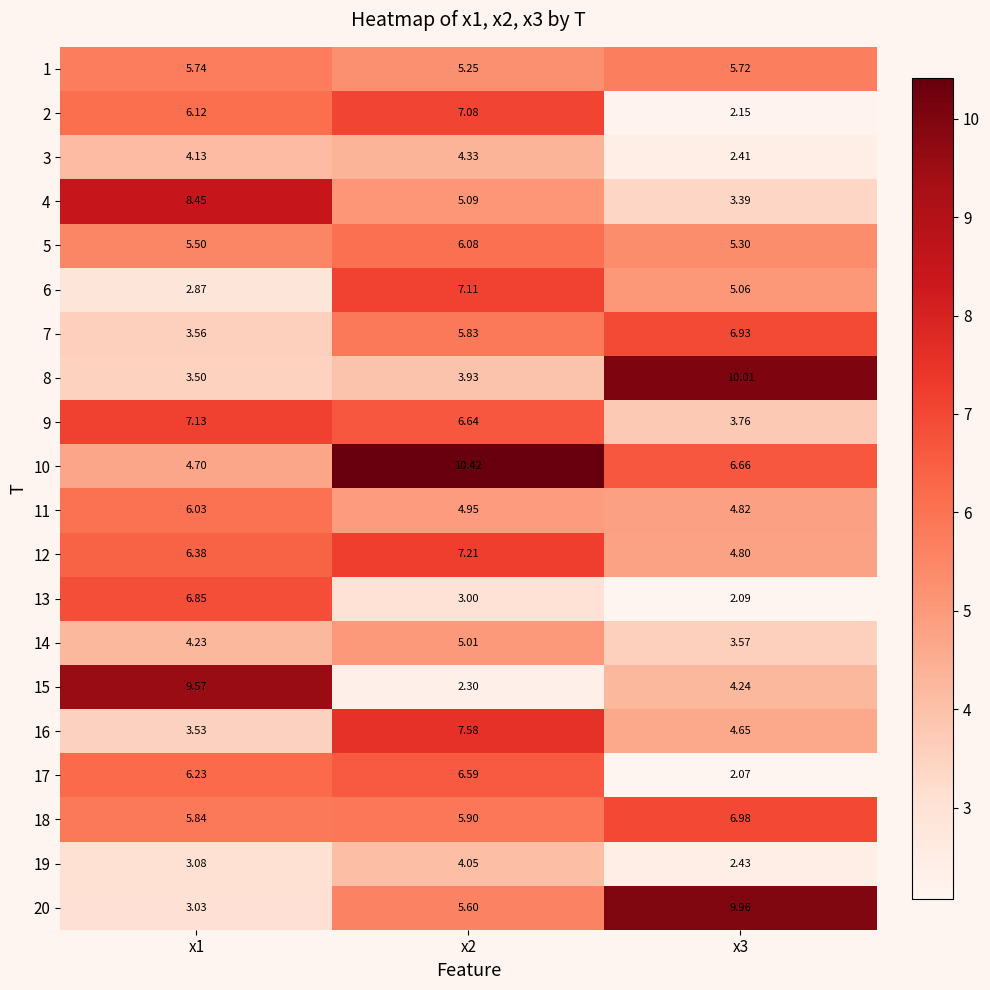

Count the number of data series in this chart.

20